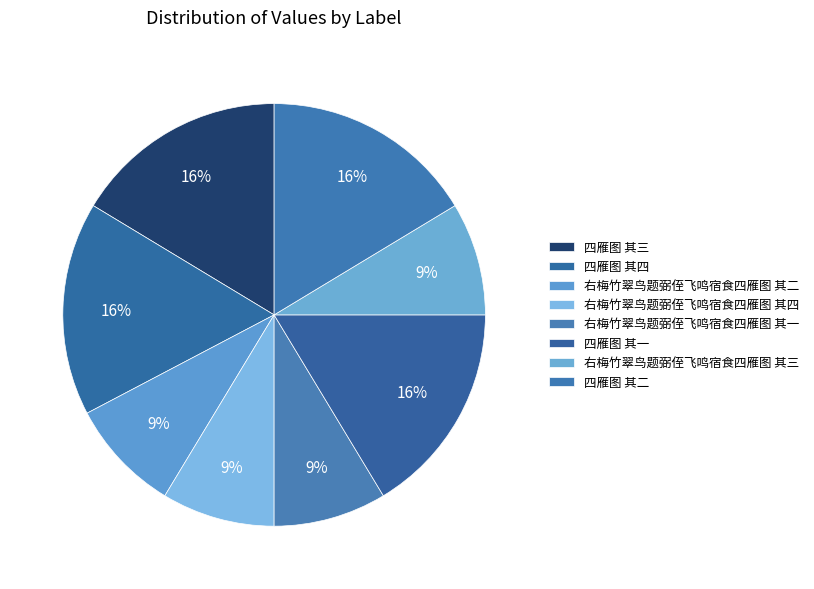

What is the smallest slice in the pie chart?

右梅竹翠鸟题弼侄飞鸣宿食四雁图 其一